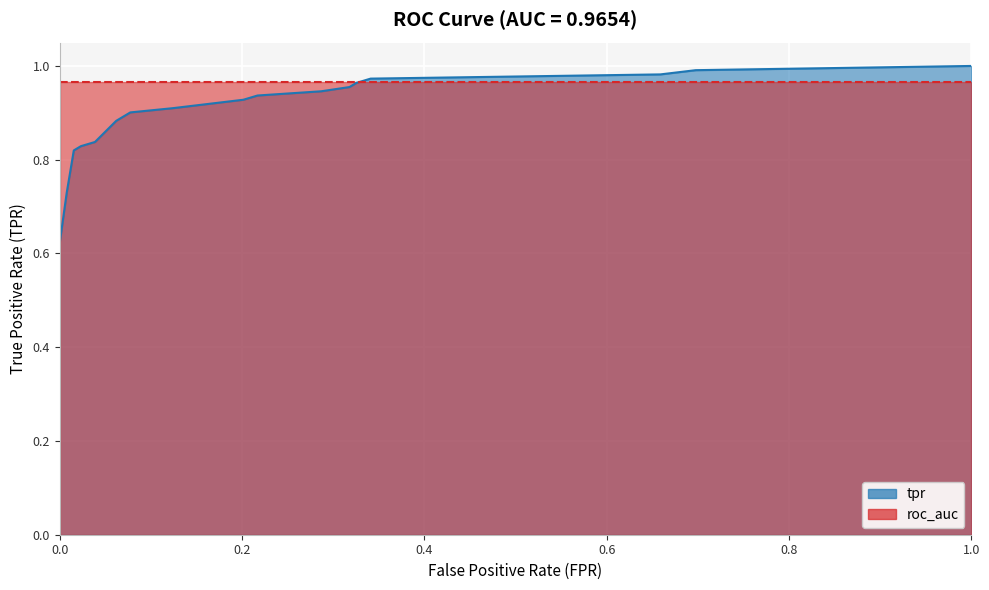

What is the approximate value at 0.007751937984496124?

0.7